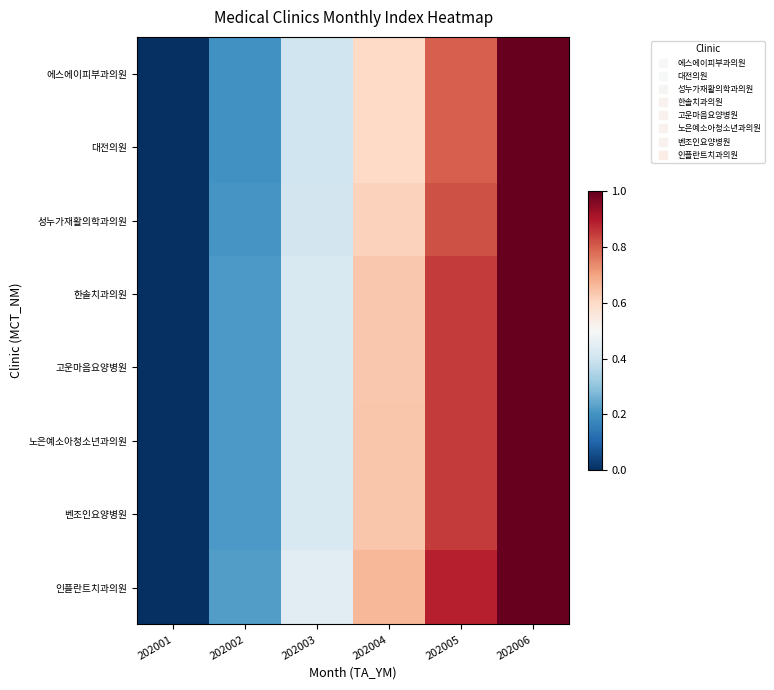

How many distinct data groups are displayed?

8